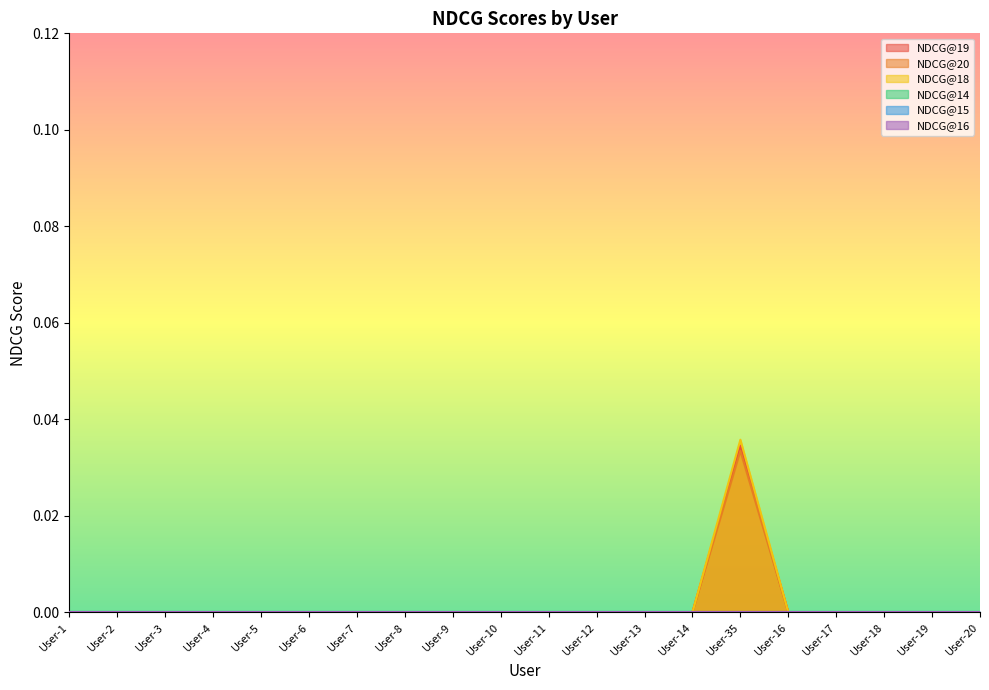

True or false: NDCG@20 and NDCG@19 cross at least once.

False